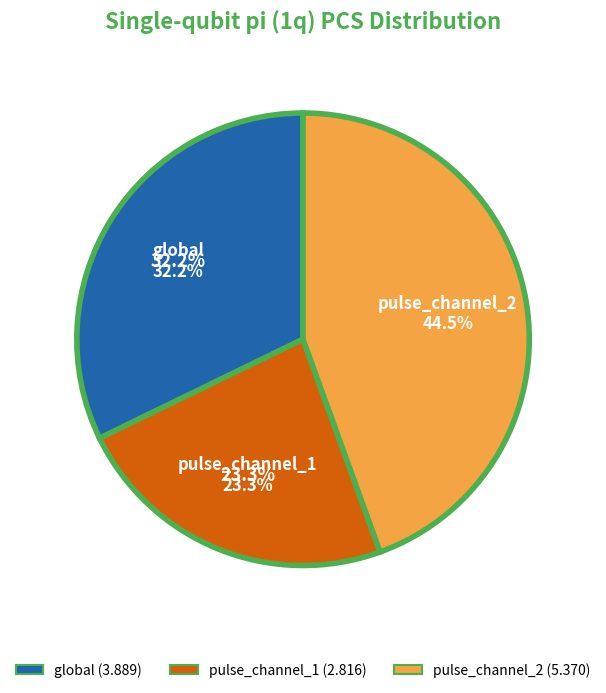

Is it true that pulse_channel_1 is 11% of the pie?

False